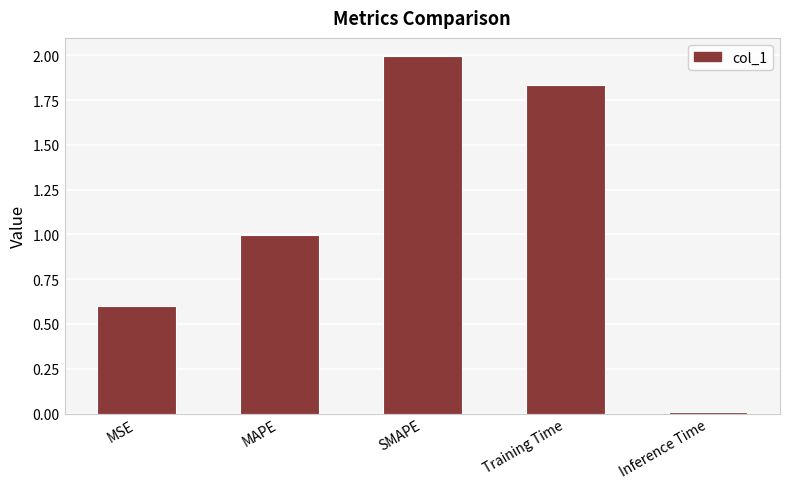

What position from the right is Inference Time?

1